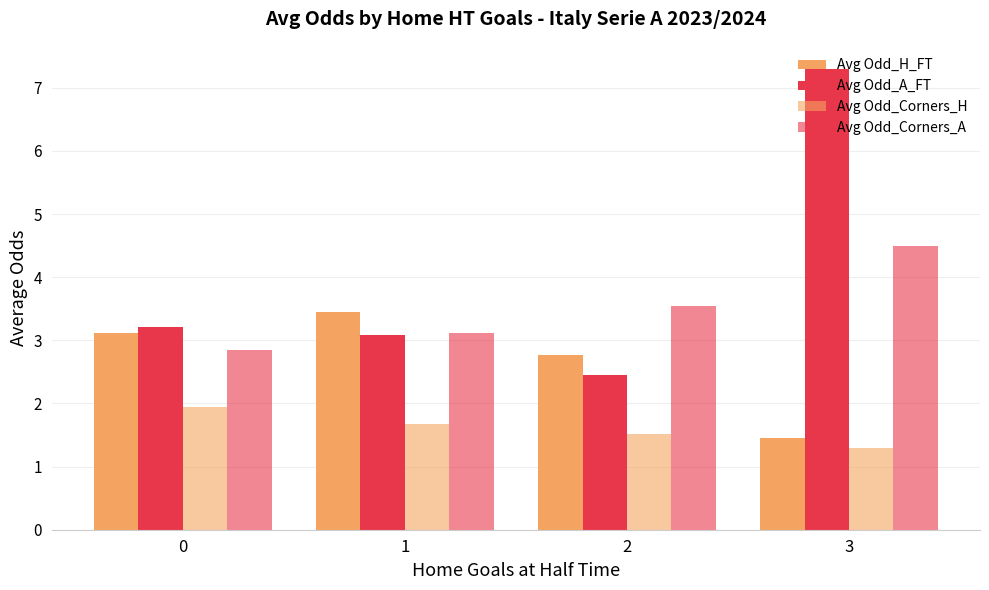

How many series are shown in this chart?

4